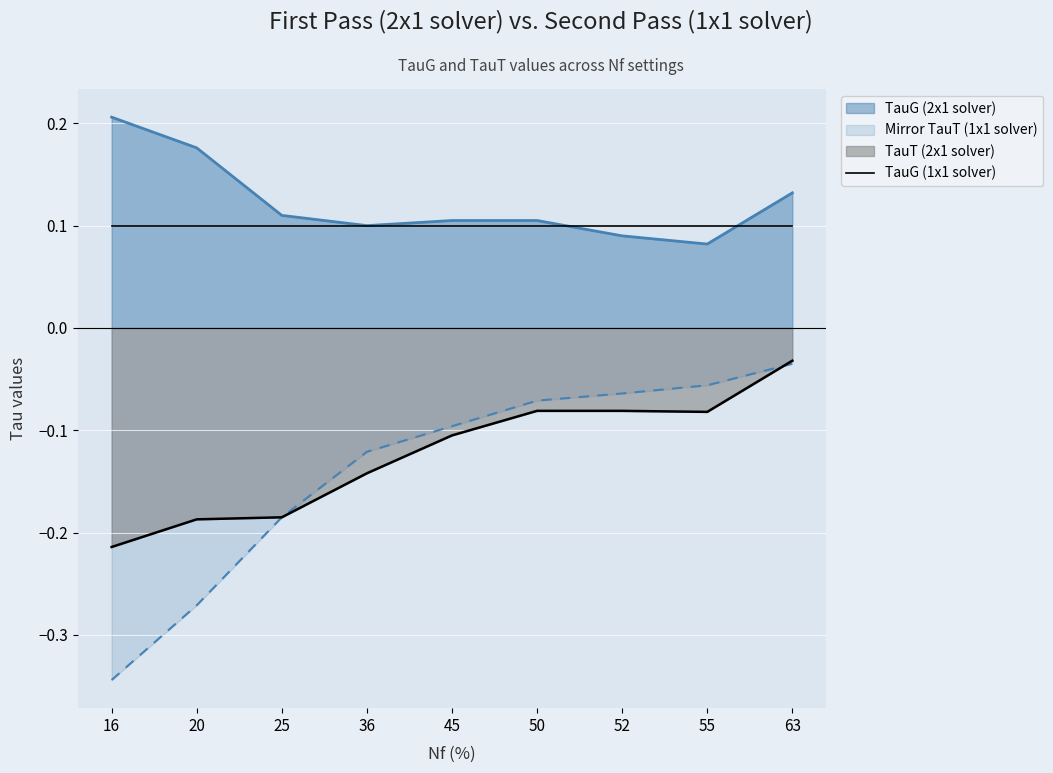

Is the value of TauT (1x1 solver) at 16 greater than the value of TauG (2x1 solver) at 45?

No